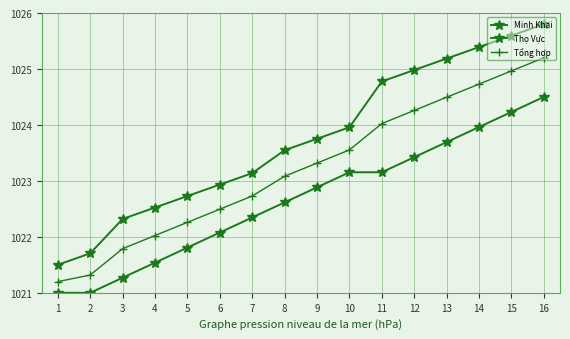

Count the number of data series in this chart.

3